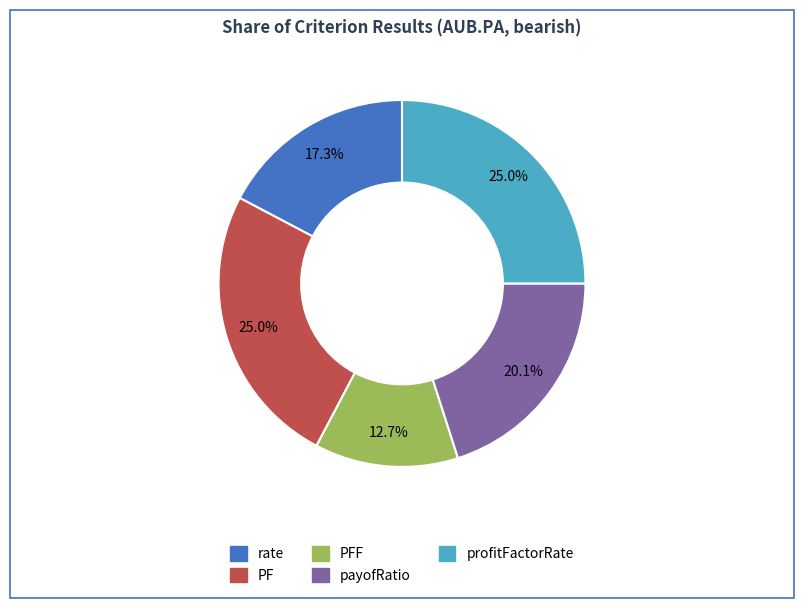

The payofRatio slice represents 34% of the pie. True or false?

False